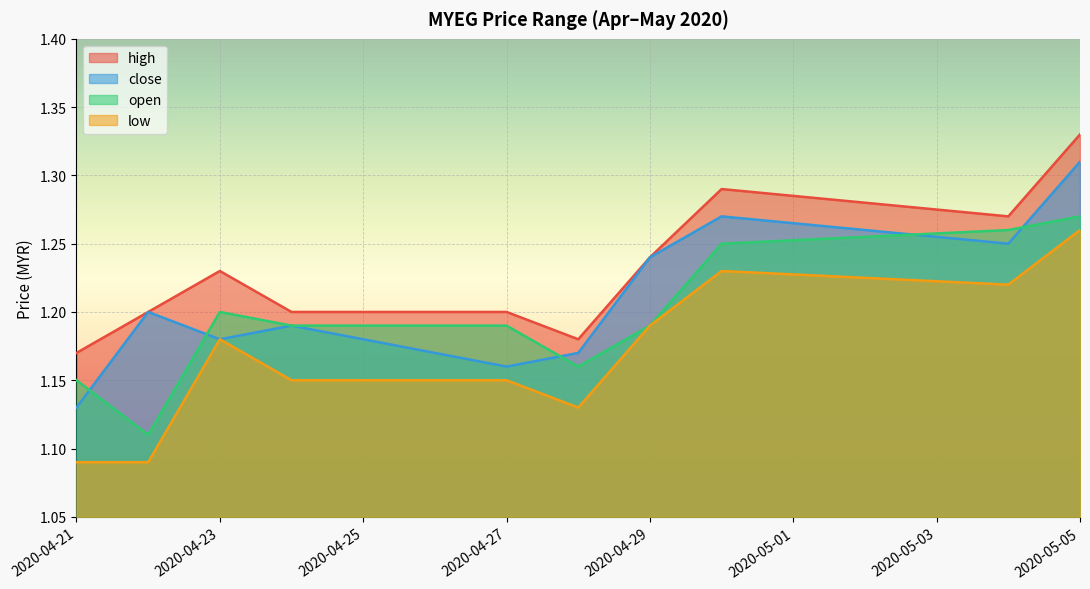

What is the difference between the maximum and minimum values in the low series?

0.2